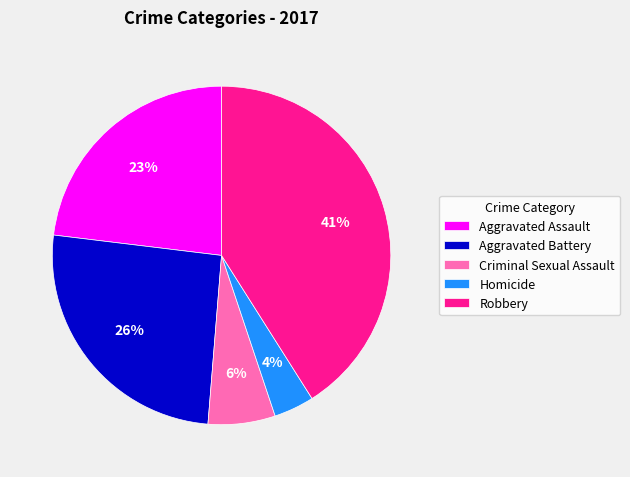

Combined, do Robbery and Aggravated Assault account for over 50%?

Yes